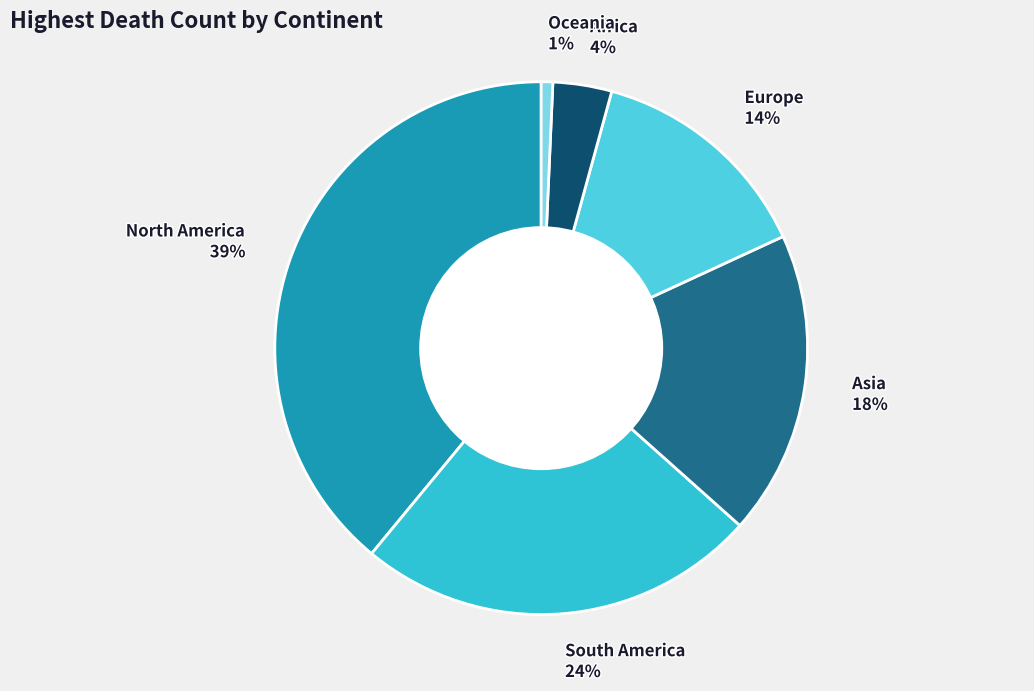

How many slices are in this pie chart?

6